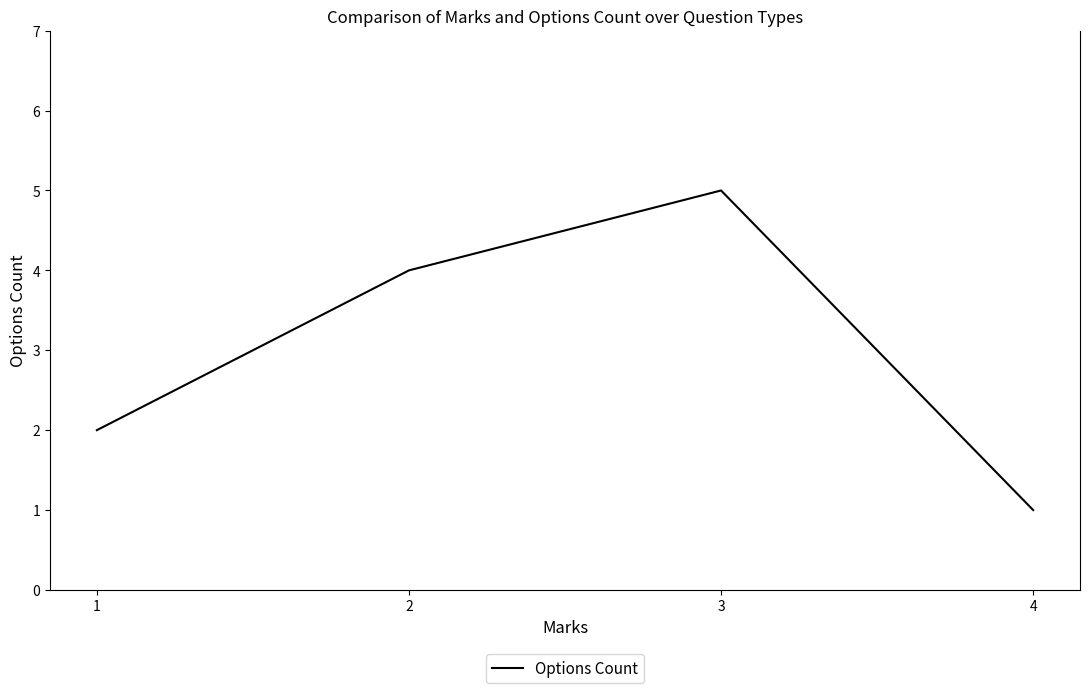

Which has a higher value, 3 or 2?

3